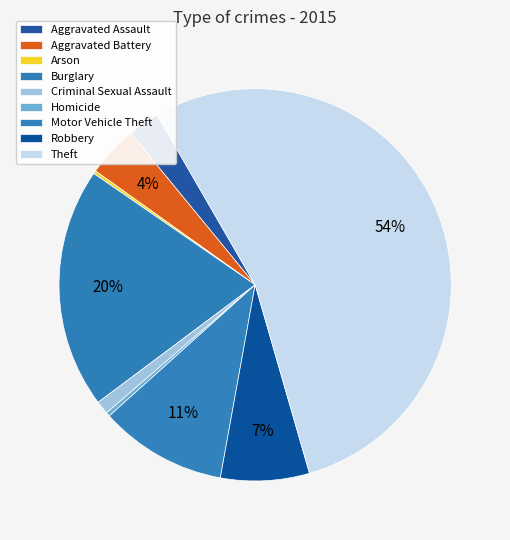

Which category has the biggest portion of the pie?

Theft